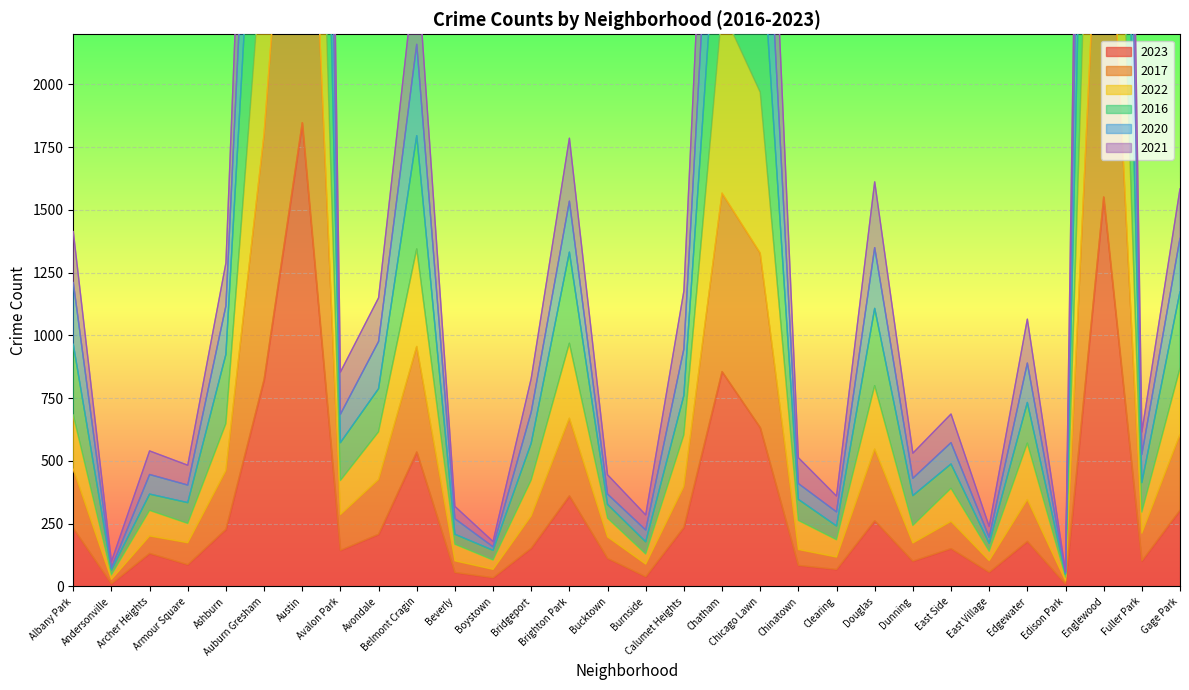

What is the difference between the highest and lowest values at Armour Square?

396